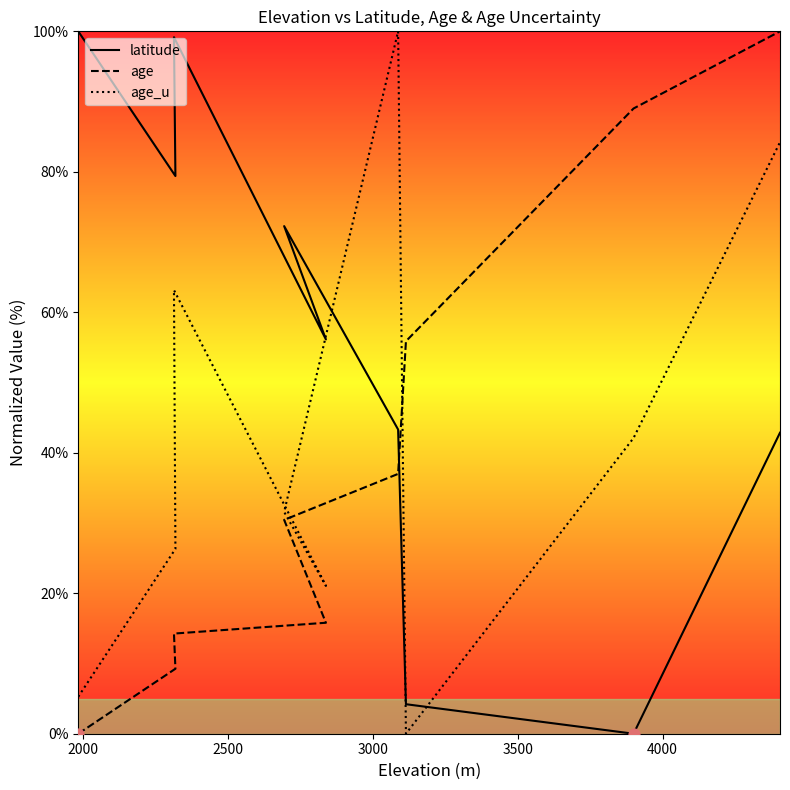

Which series reaches the minimum Y coordinate?

latitude